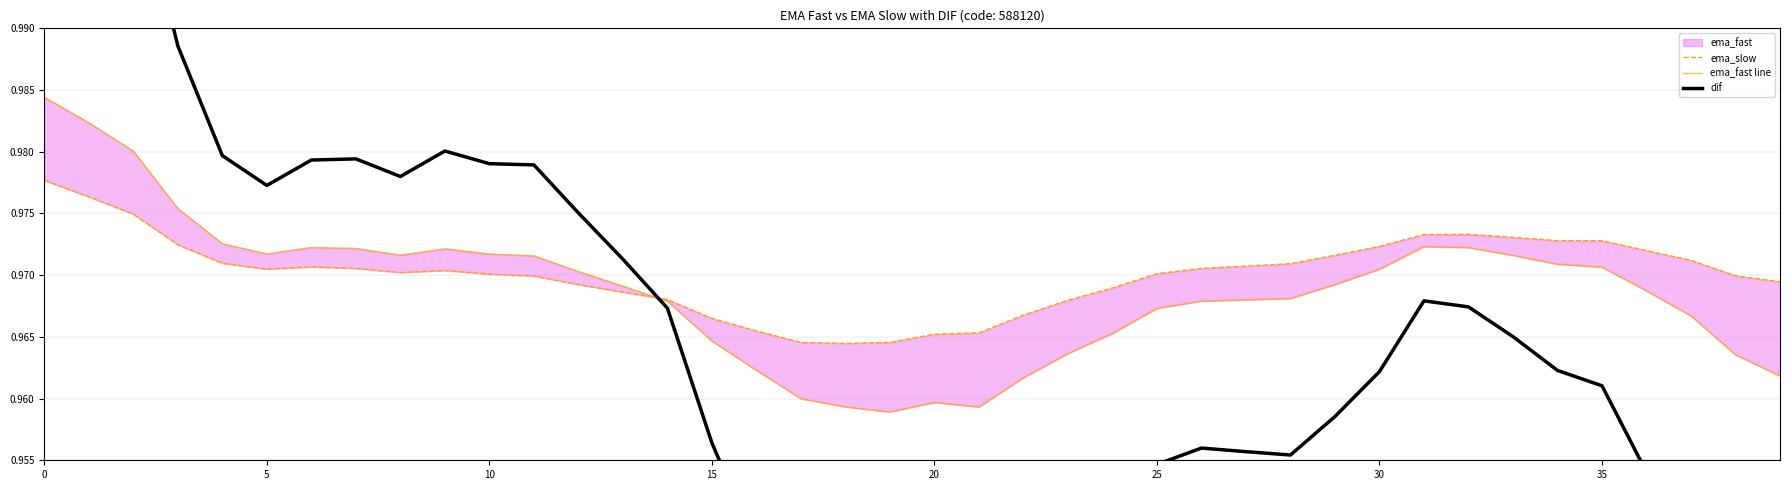

True or false: dif has a value of 0.3 at 17.

False